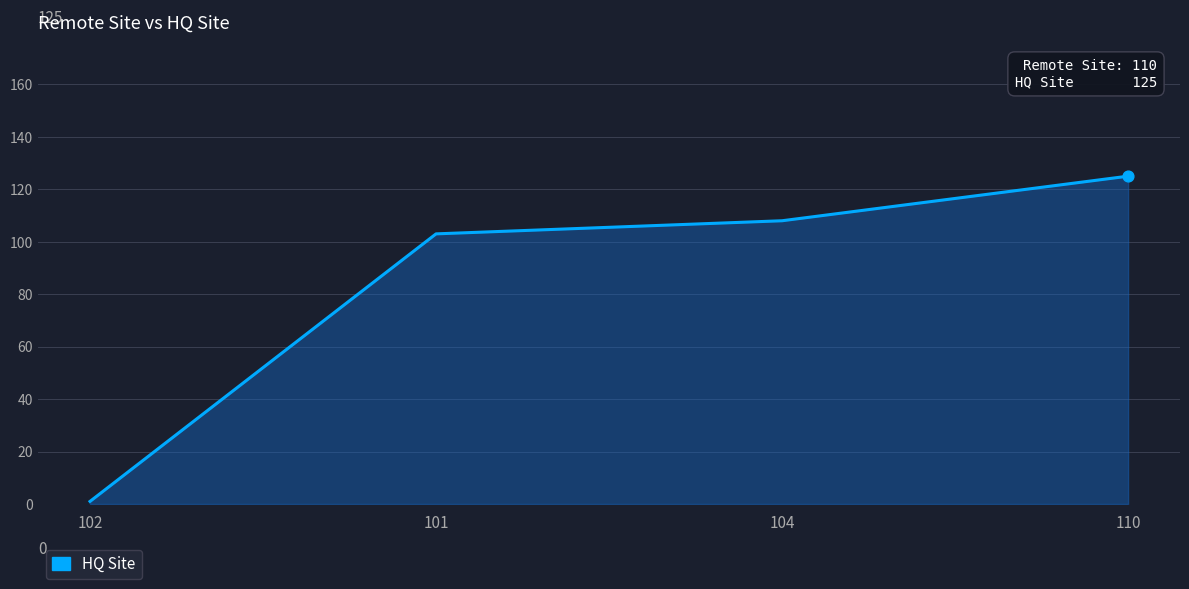

Approximately how many times larger is the value at 110 compared to 102?

125.0